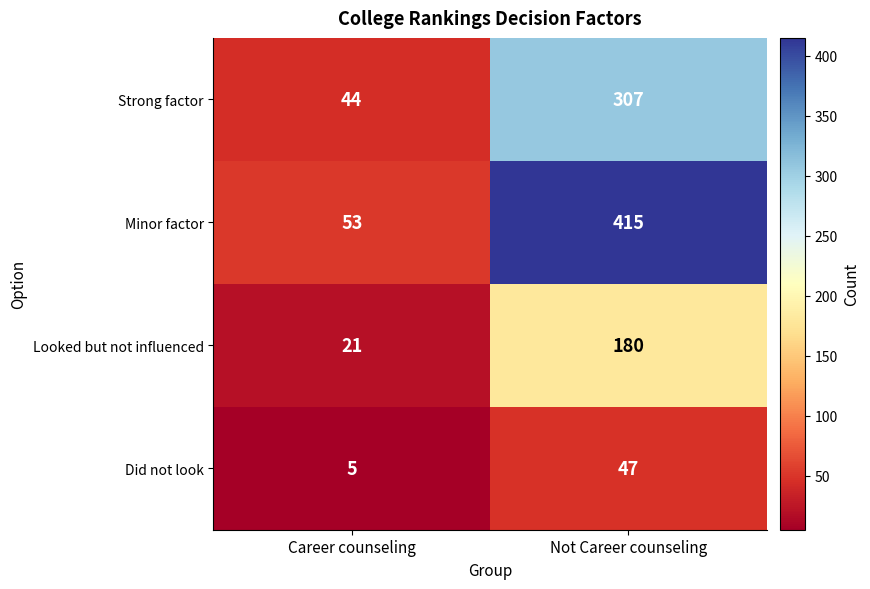

Reading left to right, transcribe all the data shown in this chart.

Strong factor: Career counseling=44	Not Career counseling=307
Minor factor: Career counseling=53	Not Career counseling=415
Looked but not influenced: Career counseling=21	Not Career counseling=180
Did not look: Career counseling=5	Not Career counseling=47